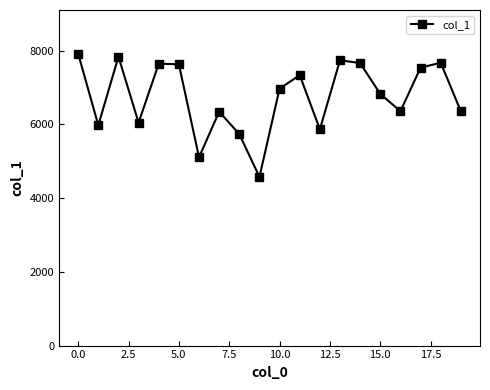

How many points are lower than both their immediate neighbors (excluding endpoints)?

6